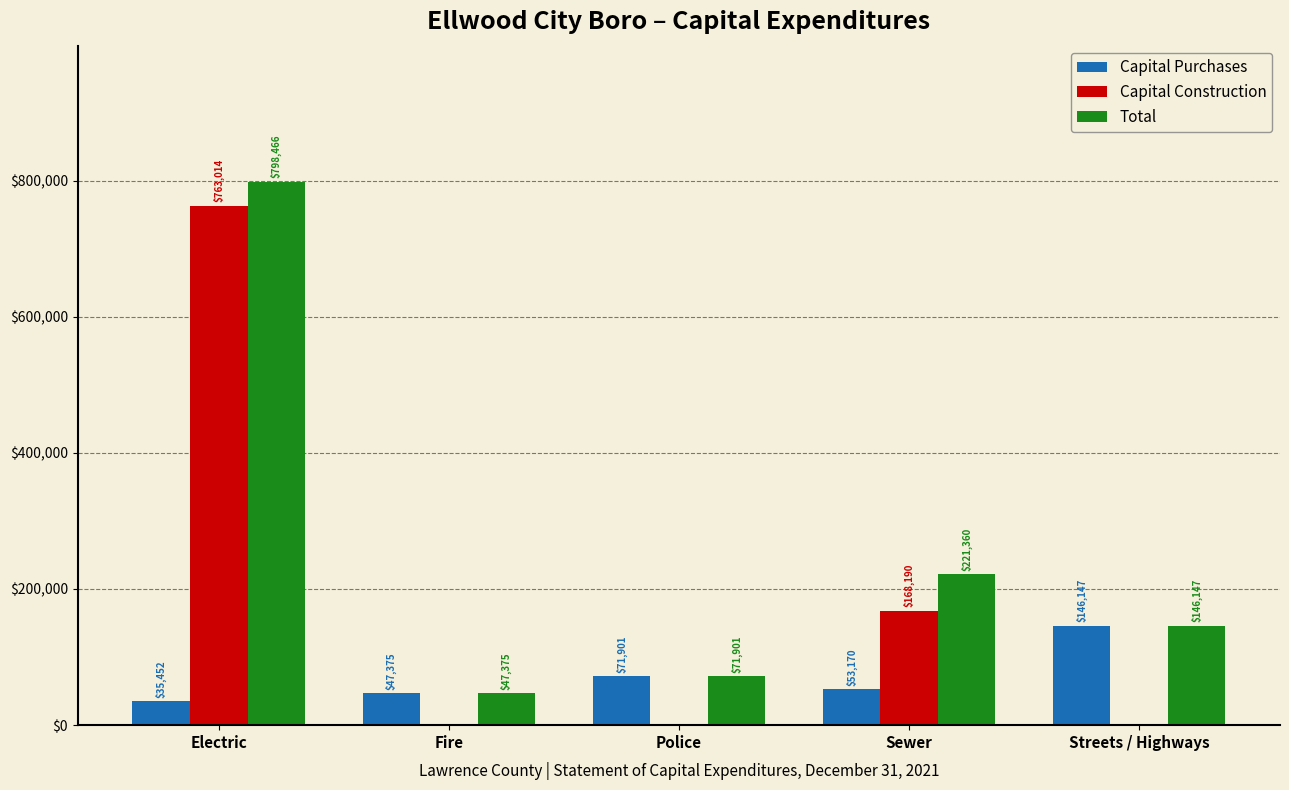

What is the total value across all series at Sewer?

442720